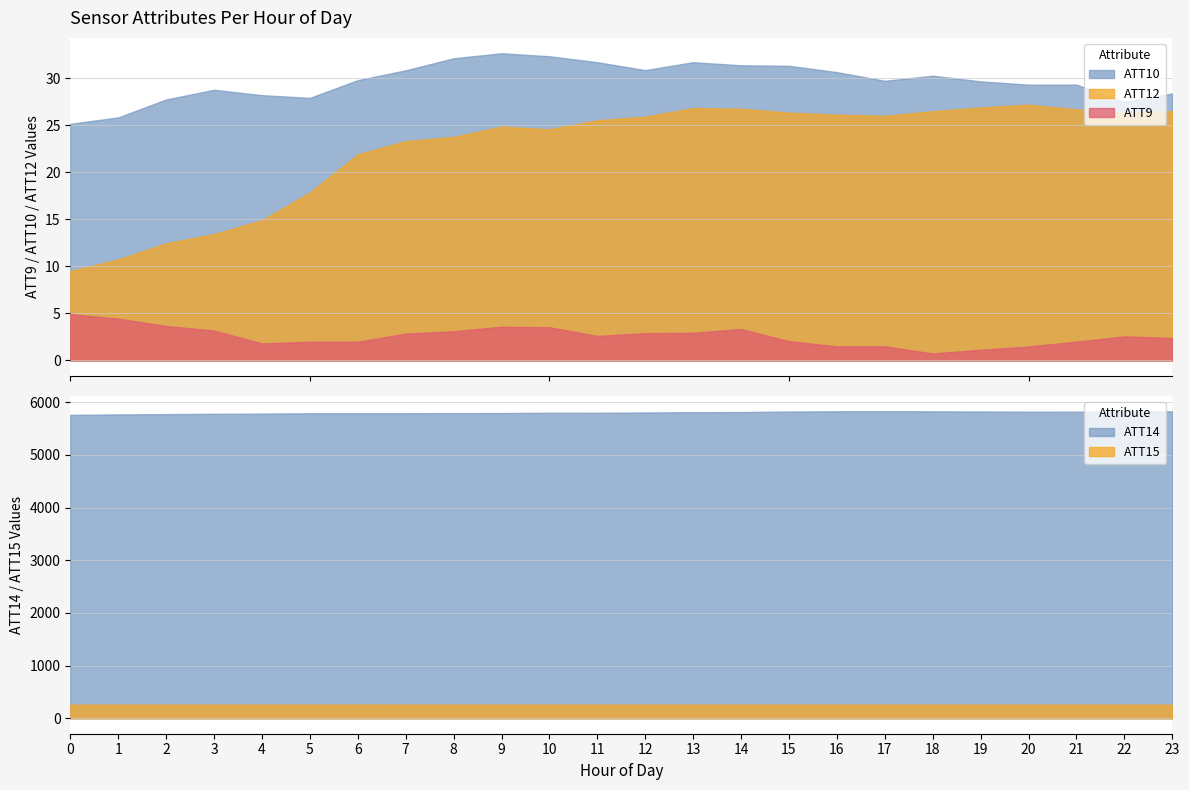

What is the difference between the highest and lowest values at 8?

5794.0